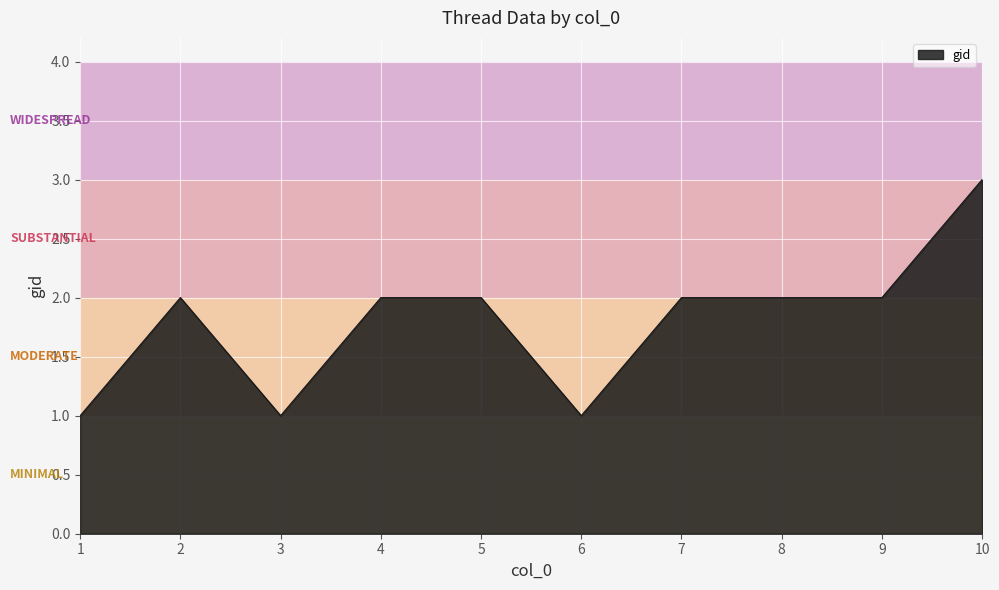

What is the difference between the values at 1 and 8?

1